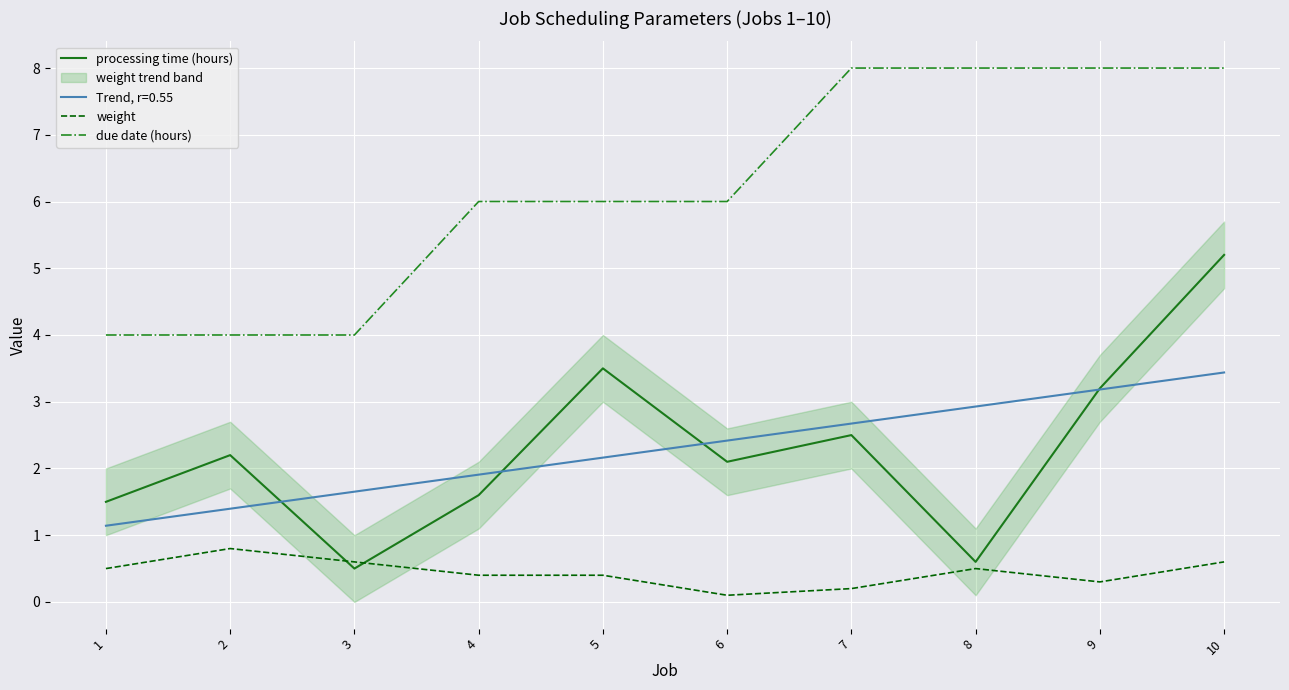

What is the value of the weight point at the 9th from the left?

0.3